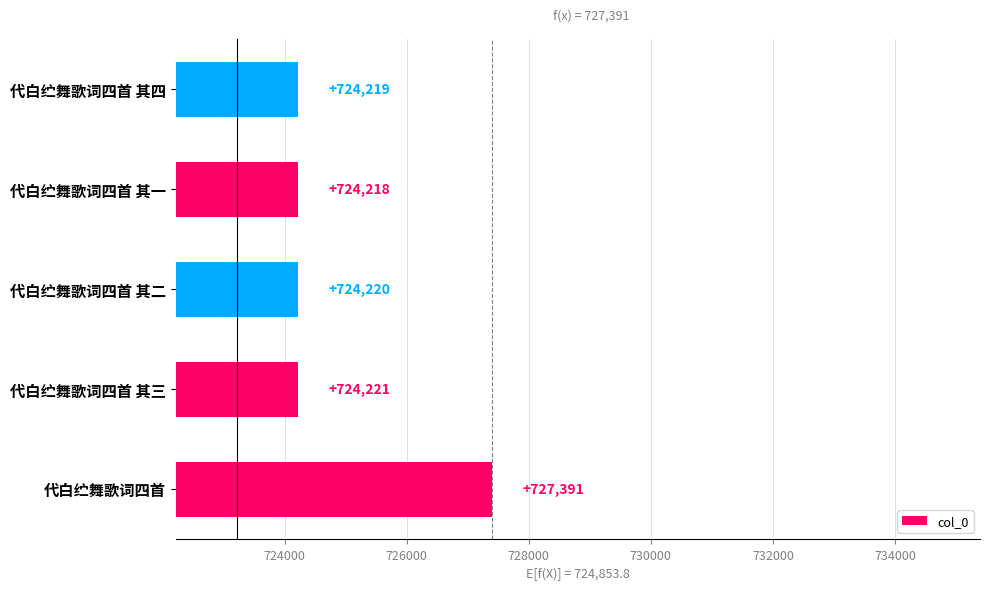

What is the difference between the second highest and second lowest values?

2